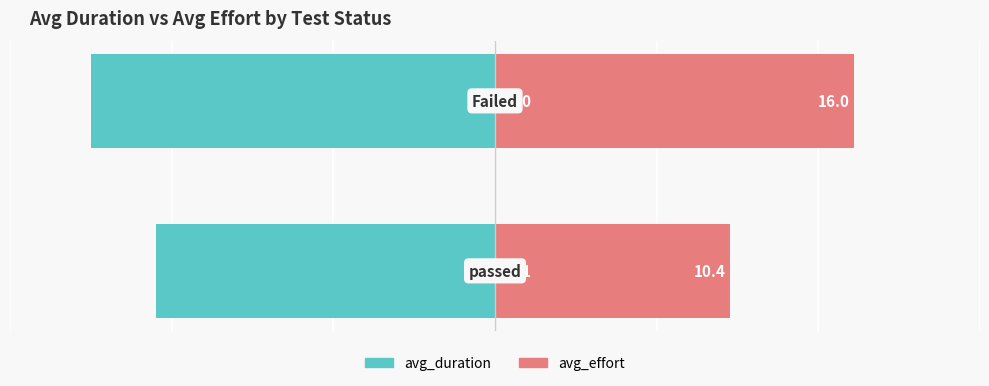

What is the difference between the maximum and minimum values in the avg_effort series?

5.6